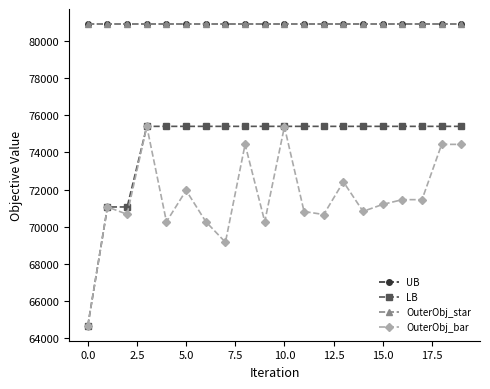

Rank the series by their maximum value, from highest to lowest.

UB, OuterObj_star, LB, OuterObj_bar